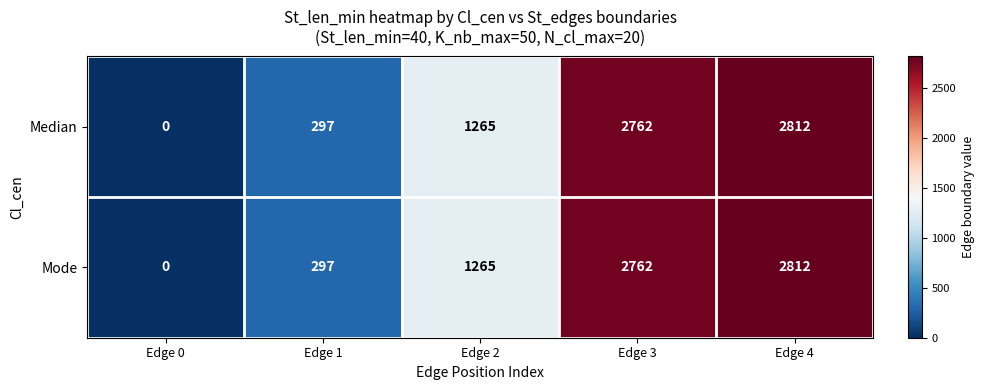

At how many categories does at least one series exceed 938?

3